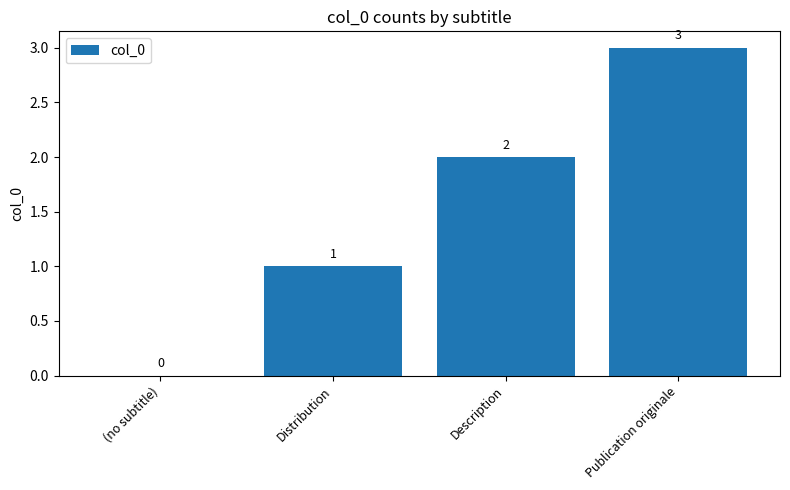

What is the change in value from (no subtitle) to Publication originale?

+3